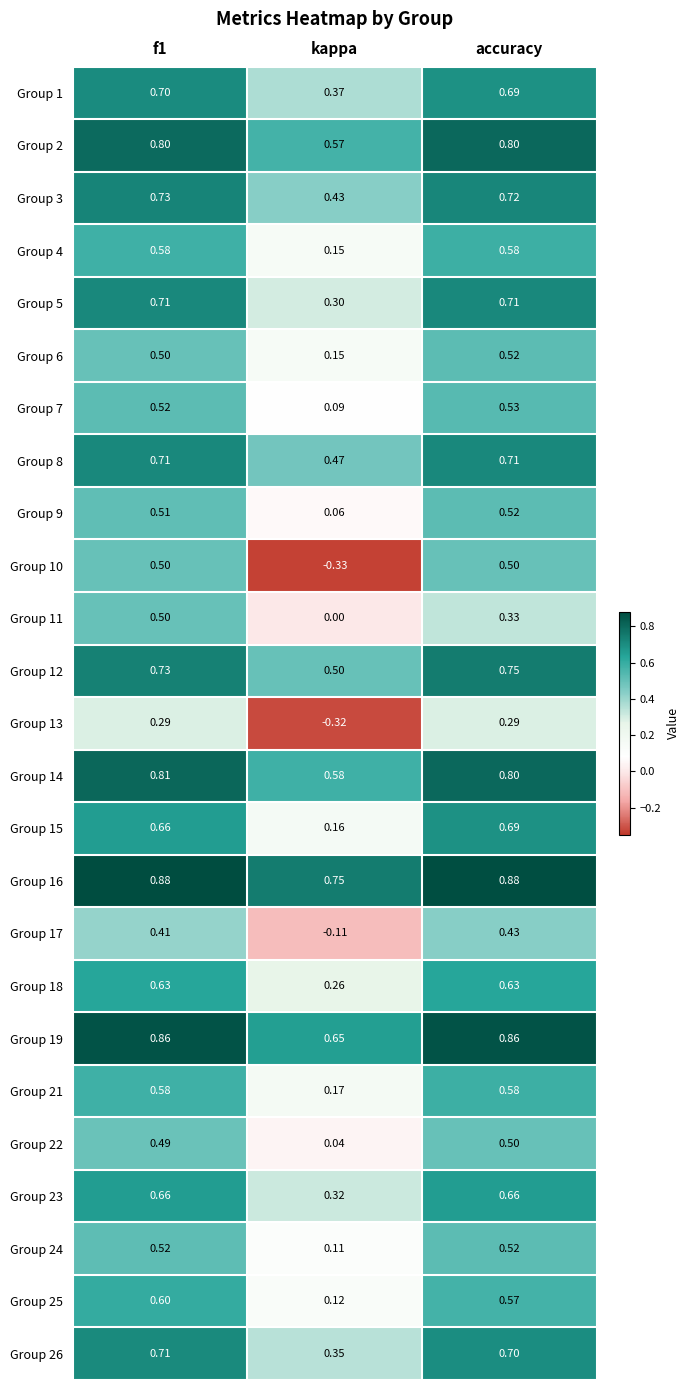

At which label does Group 12 reach its peak?

accuracy